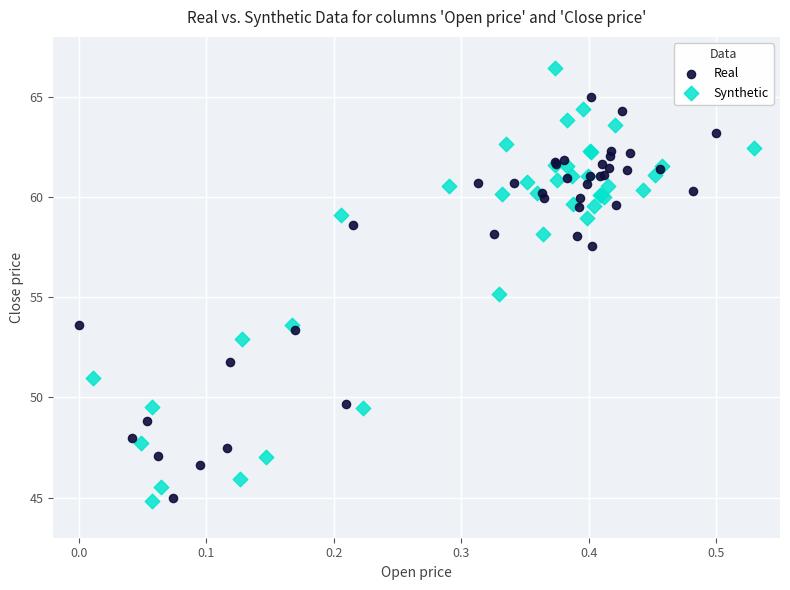

Which series reaches the maximum Y coordinate?

Synthetic